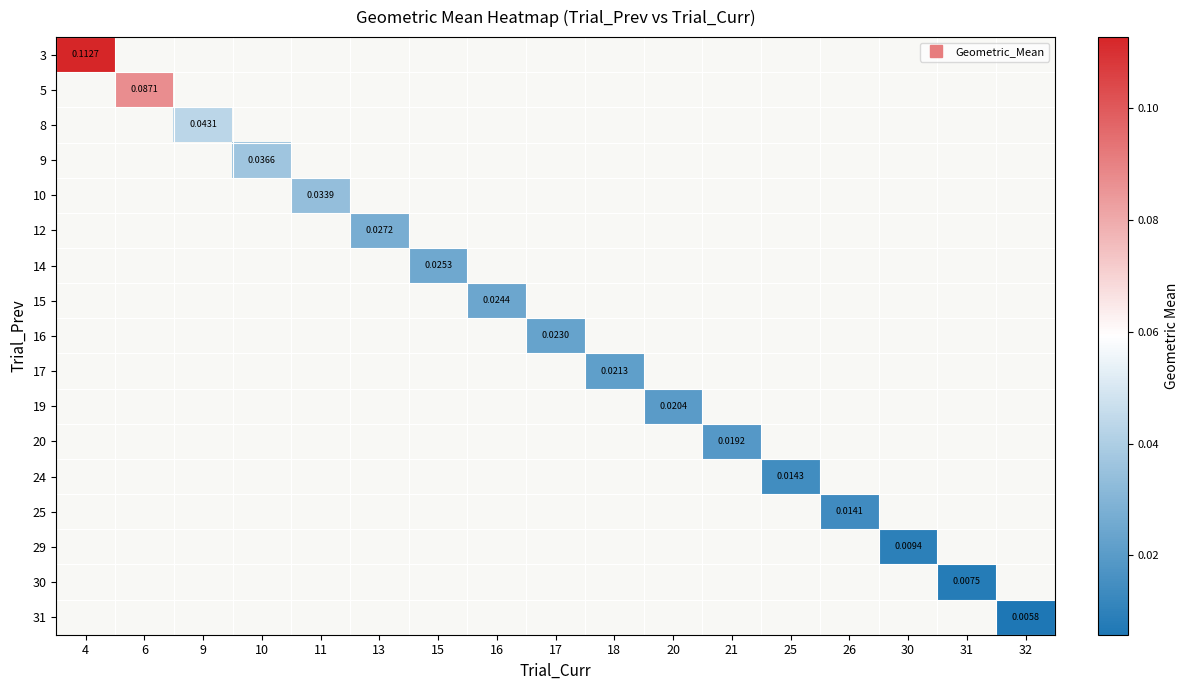

At how many categories does at least one series exceed 0?

17